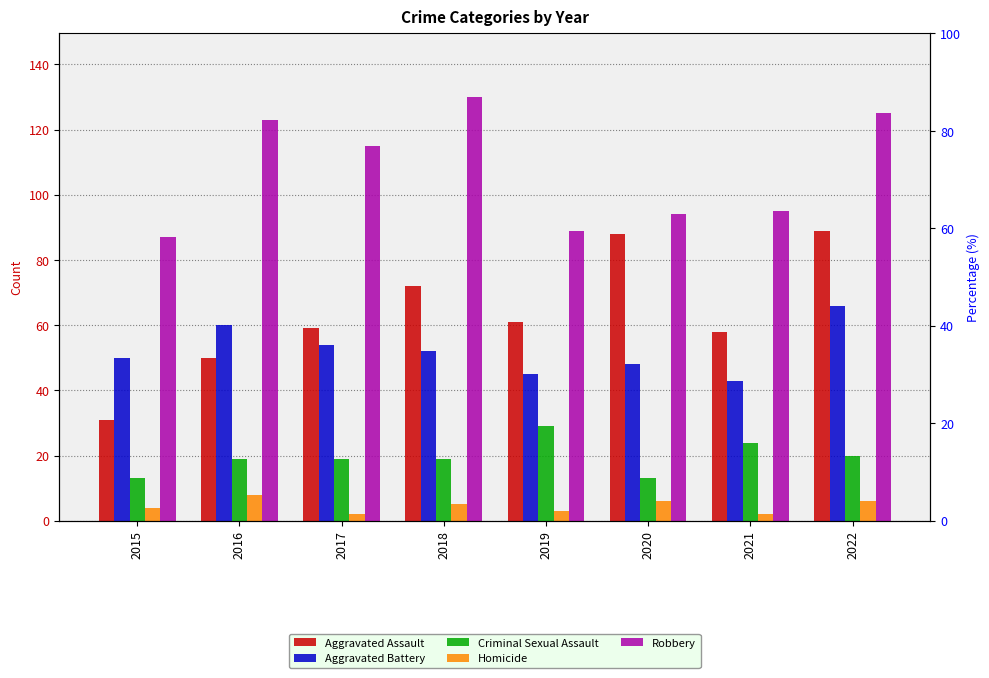

Between 2015 and 2019, which series saw the biggest shift?

Aggravated Assault